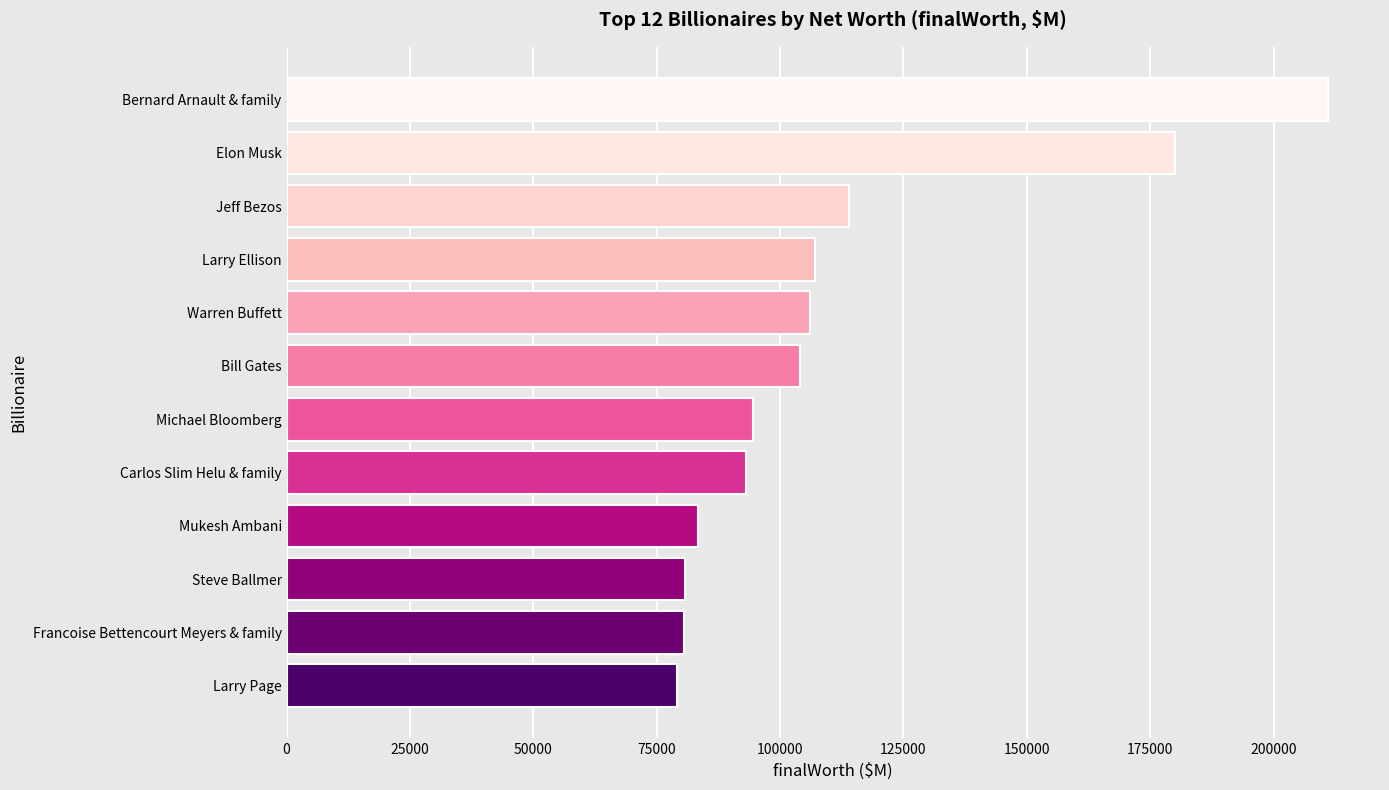

How many bars are there in total?

12